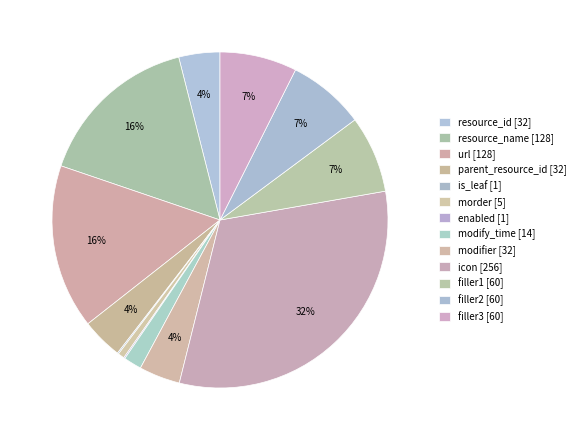

To the nearest percent, what is the combined percentage of parent_resource_id and resource_id?

8%